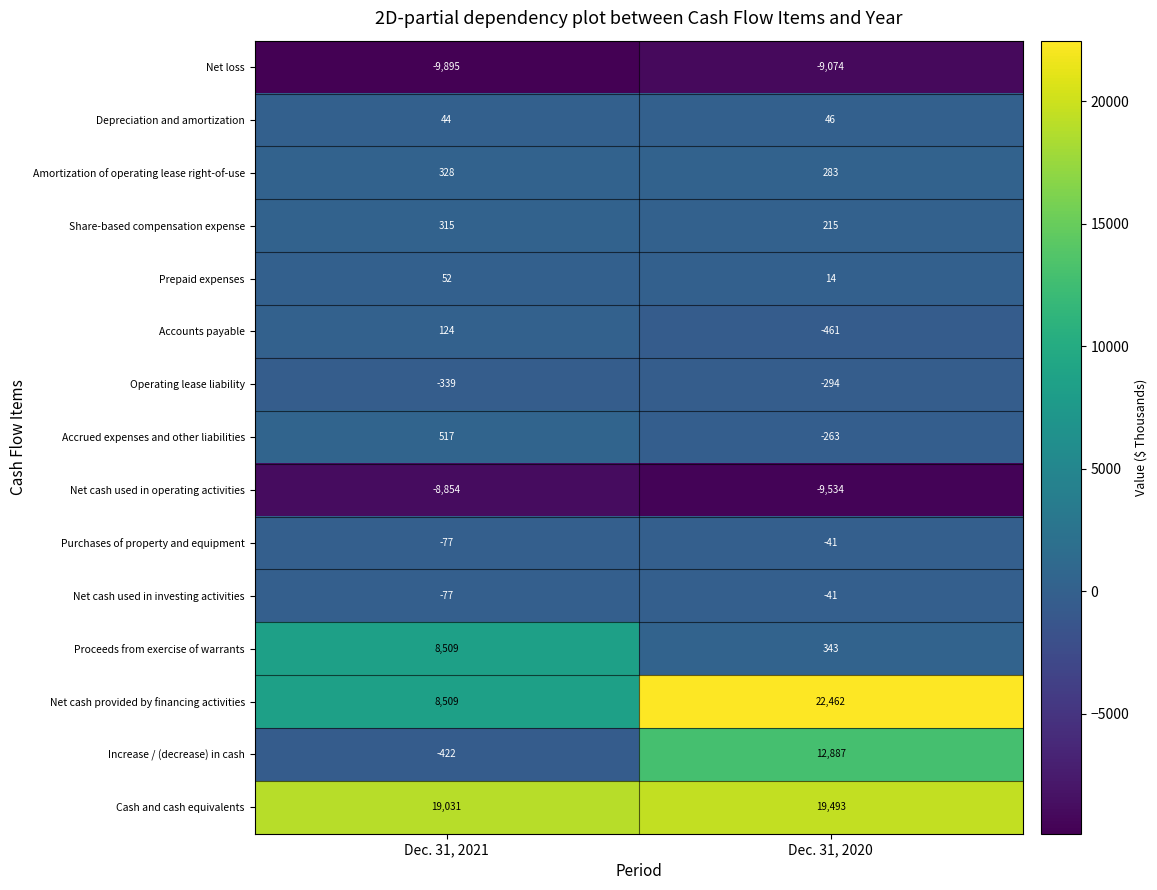

What value does the Operating lease liability series have at Dec. 31, 2020, to the nearest 10?

-290